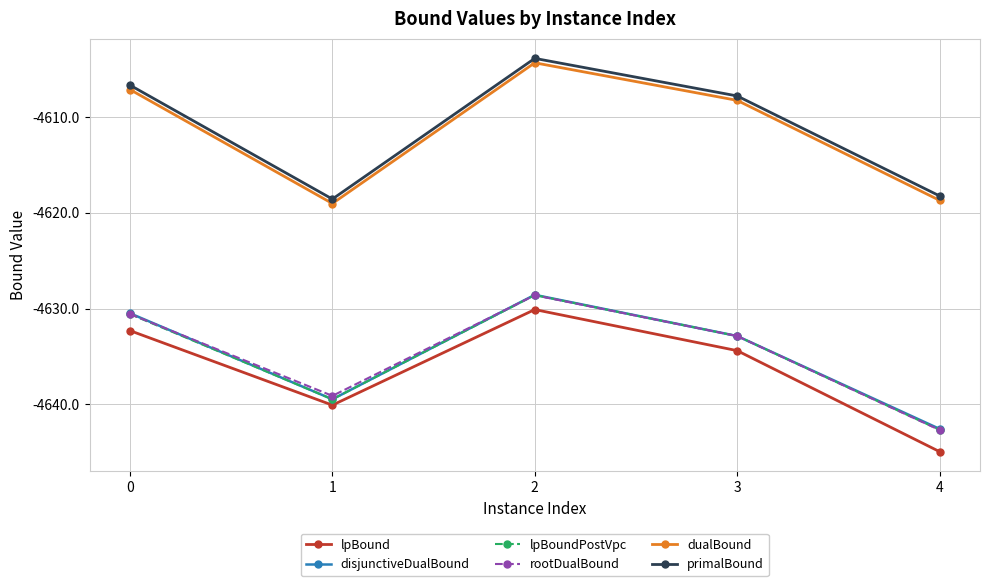

What is the lowest value of the dualBound series?

-4619.0